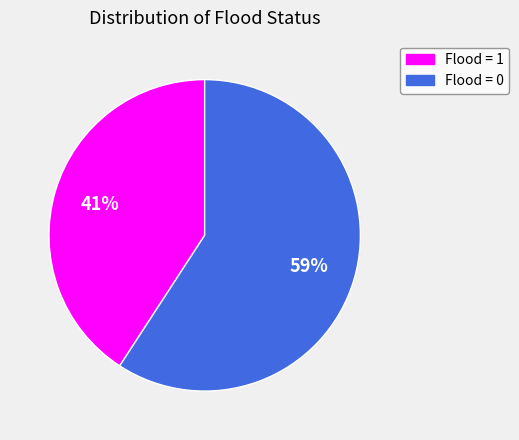

Is there any slice that represents more than half of the pie?

Yes